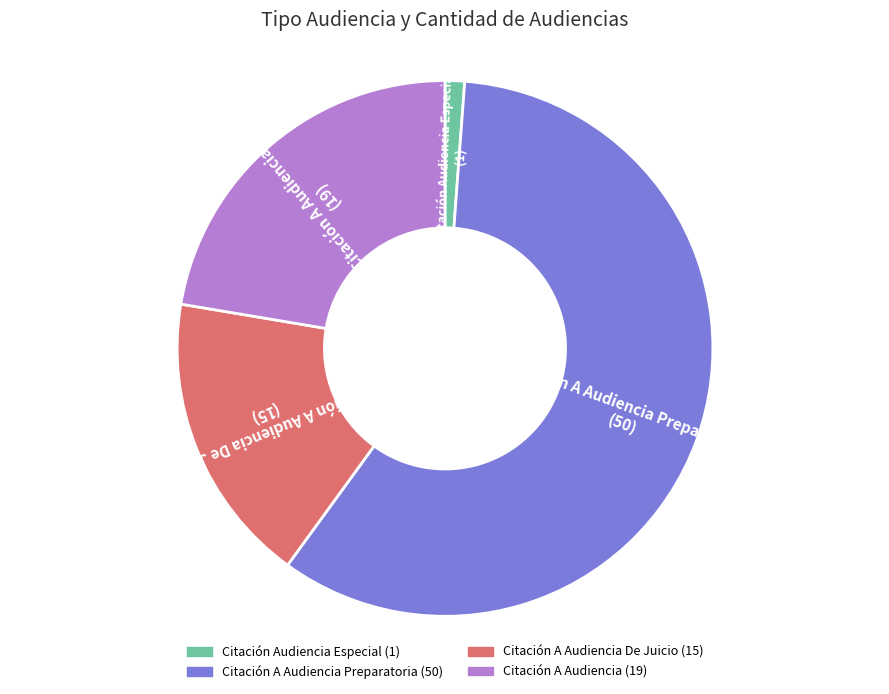

Does any single category account for the majority?

Yes